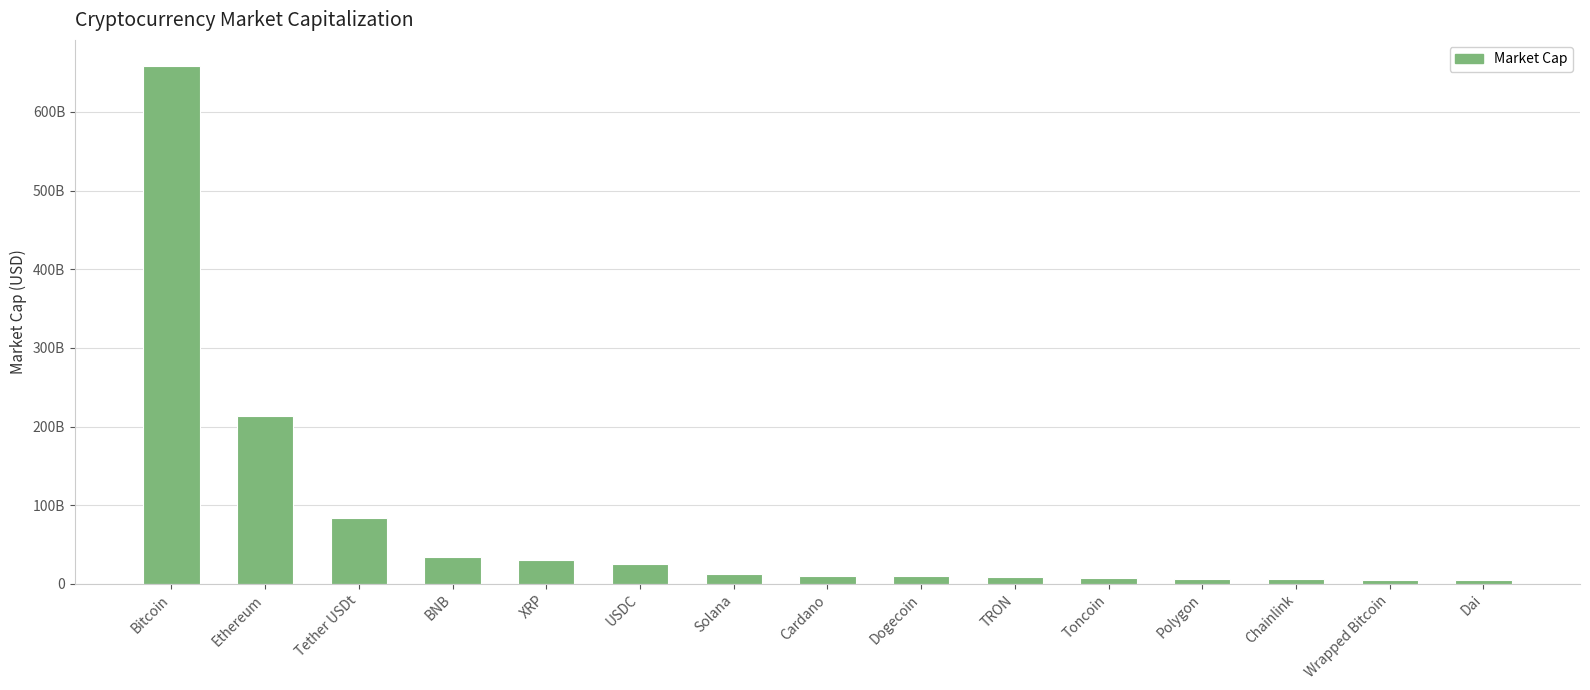

Approximately how many times larger is the value at TRON compared to Toncoin?

1.1